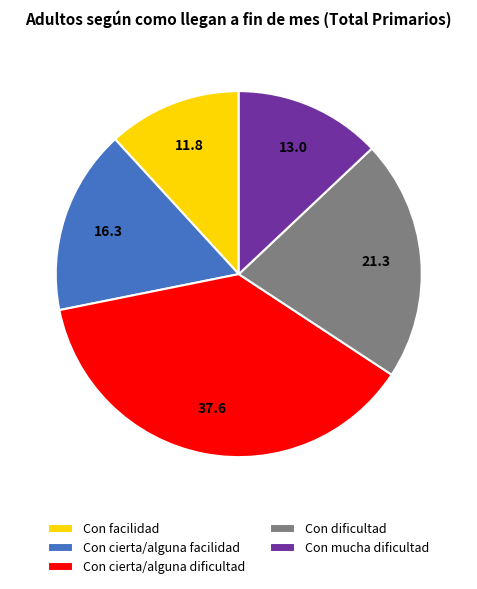

Does Con cierta/alguna facilidad account for over 50% of the chart?

No